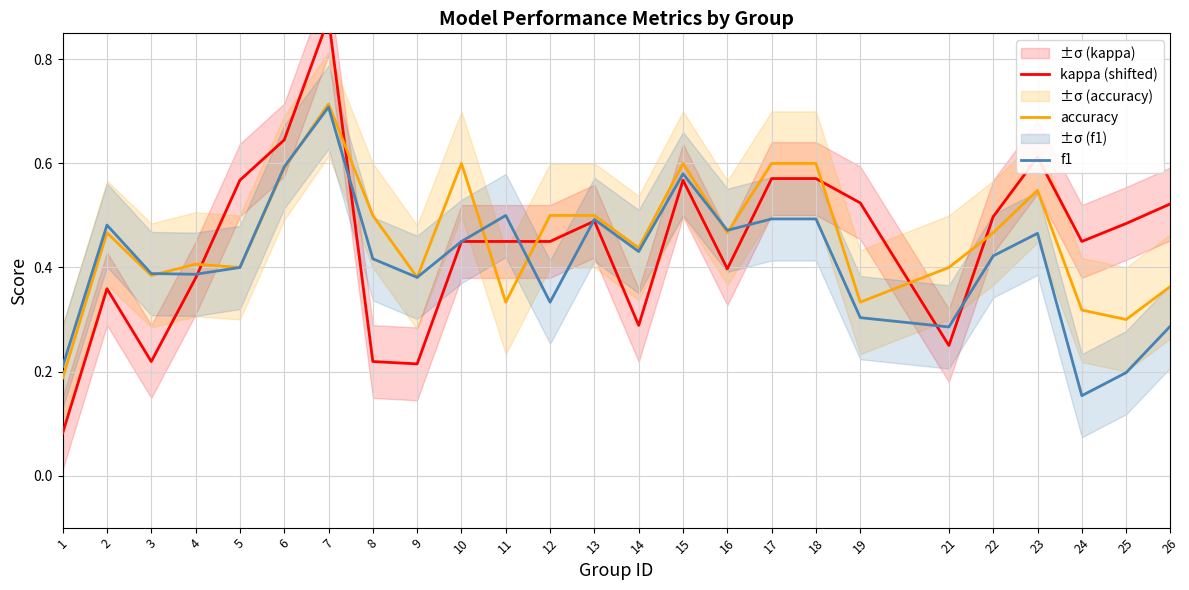

What is the minimum value for accuracy?

0.2